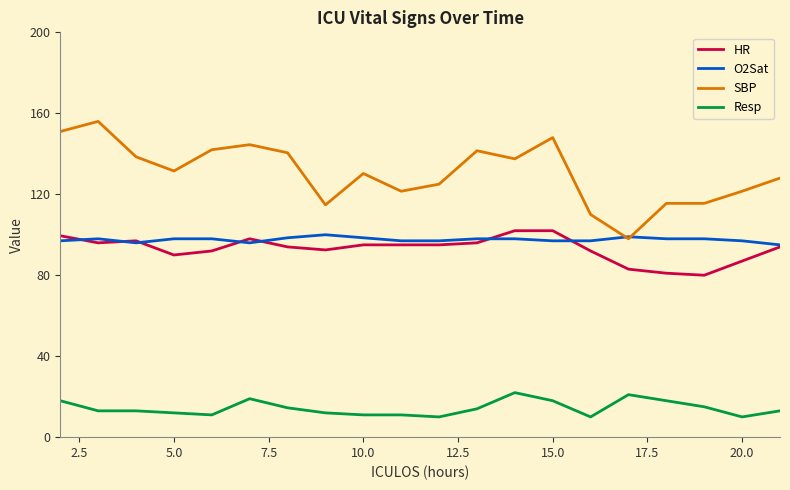

True or false: HR and Resp cross at least once.

False